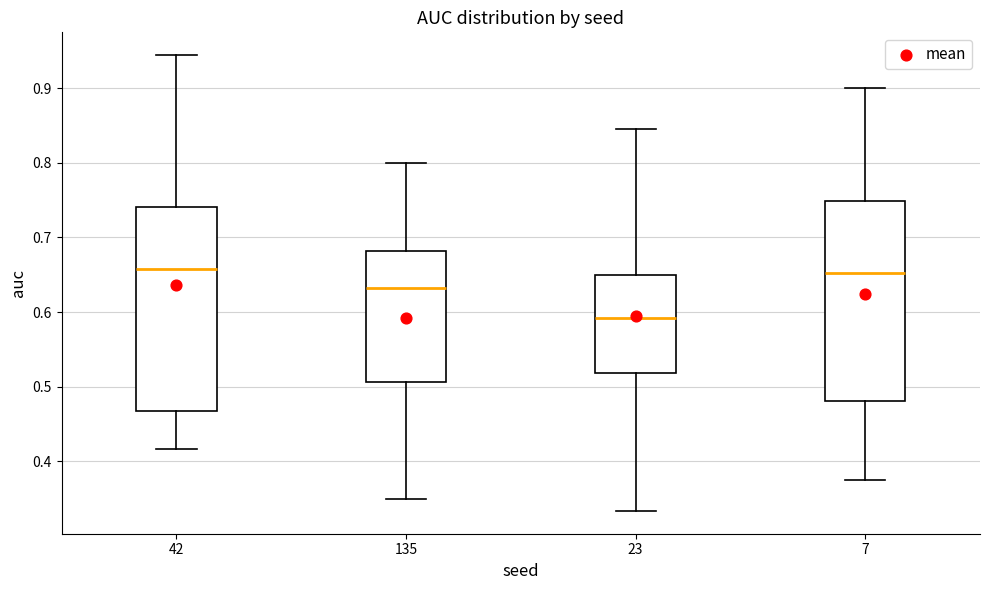

Reading left to right, read every box against the y-axis: the position of its median line, the range the box covers, and the ends of its whiskers. The values are not printed on the chart, so give them approximately, as read against the axis.

42: median 0.66, box 0.47 to 0.74, whiskers 0.42 to 0.94
135: median 0.63, box 0.51 to 0.68, whiskers 0.35 to 0.80
23: median 0.59, box 0.52 to 0.65, whiskers 0.33 to 0.85
7: median 0.65, box 0.48 to 0.75, whiskers 0.38 to 0.90